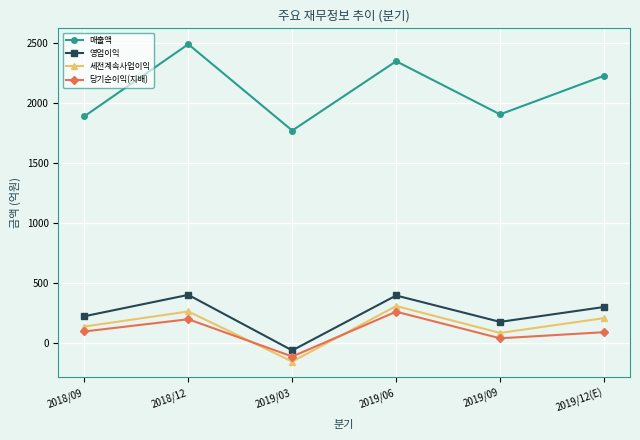

Rank the categories by 세전계속사업이익 value from lowest to highest.

2019/03, 2019/09, 2018/09, 2019/12(E), 2018/12, 2019/06